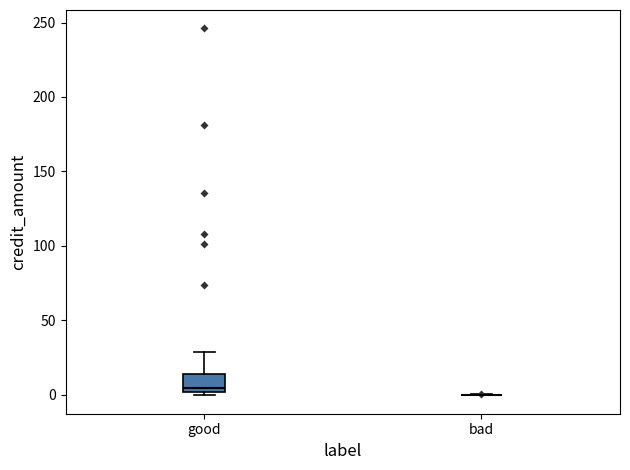

Reading left to right, transcribe this box plot: for each box, give where its median line is, the range the box spans, and where its two whiskers end, as read against the y-axis. The values are not printed on the chart, so give them approximately, as read against the axis.

good: median 5, box 0 to 15, whiskers 0 (just below the box's lower edge) to 30
bad: box collapsed to a line at 0, whiskers 0 to 0